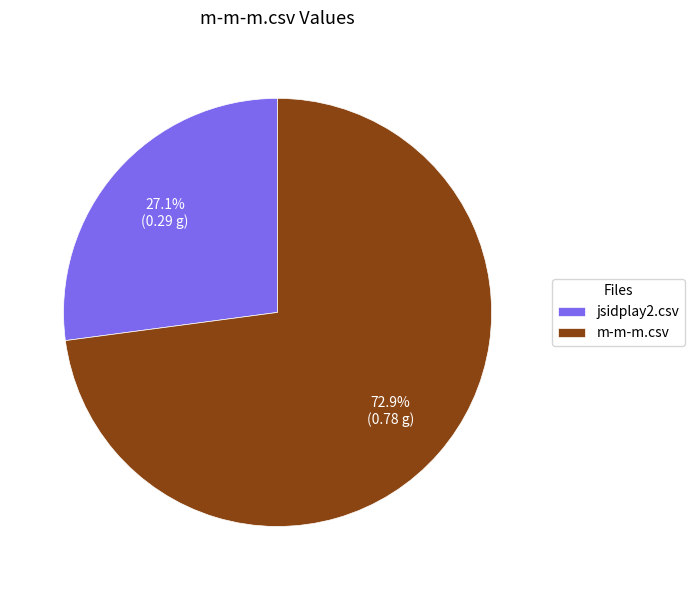

How many segments does this pie chart have?

2